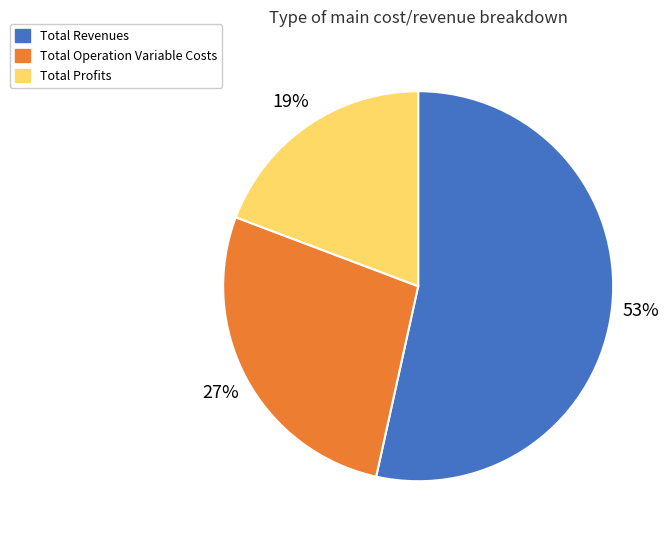

Count the number of slices in the pie.

3